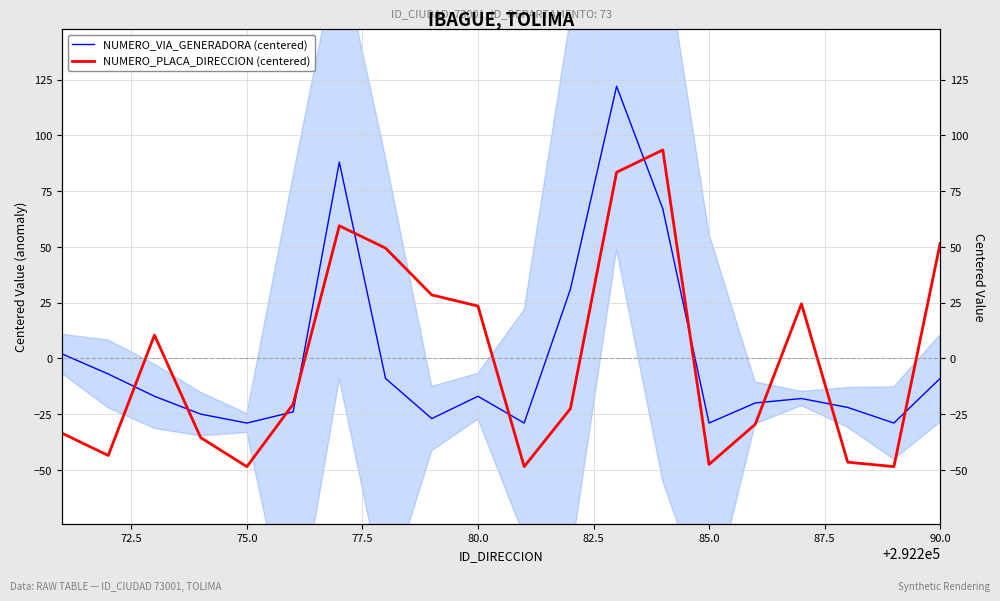

How many positive values does the NUMERO_VIA_GENERADORA (centered) series have?

5